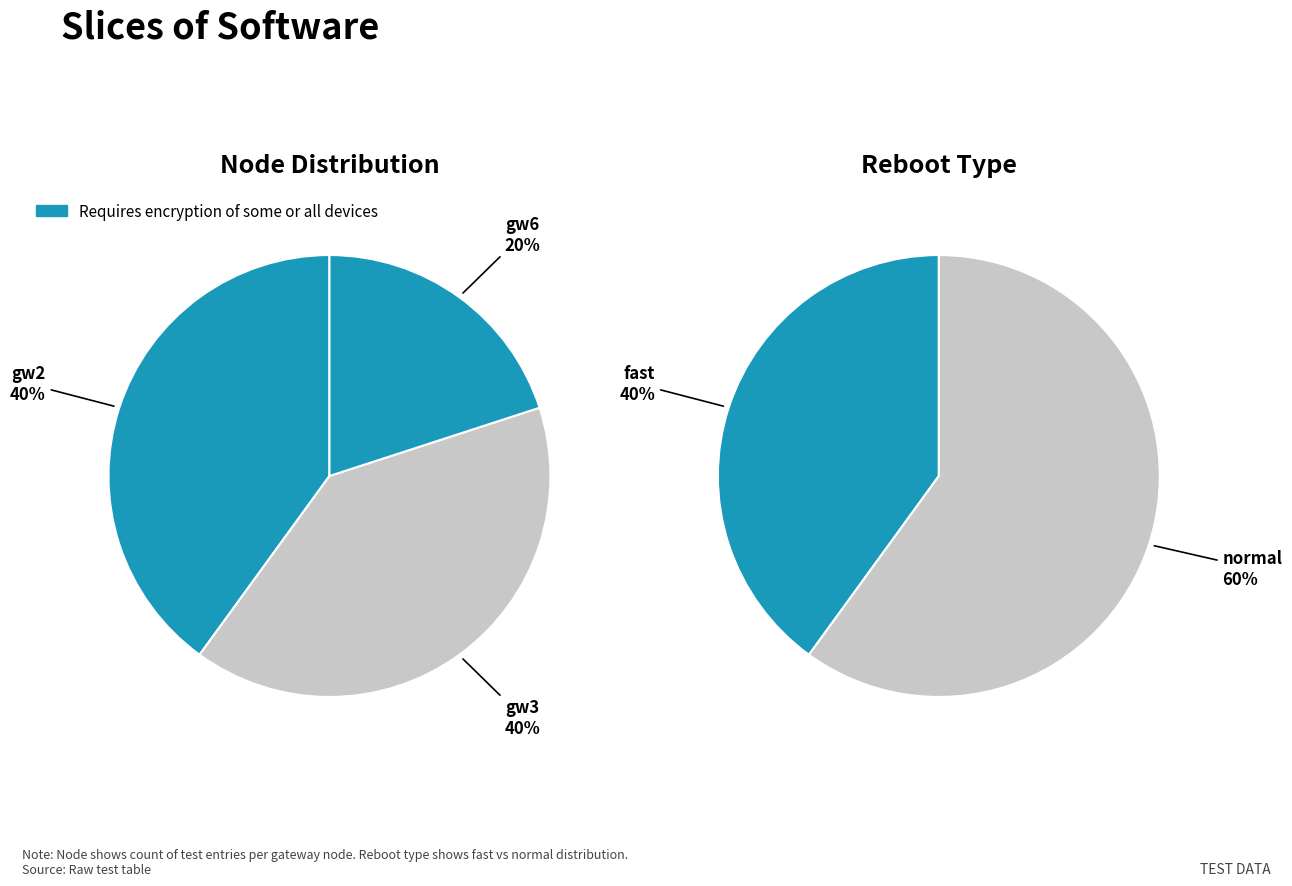

Which category has the biggest portion of the pie?

gw2